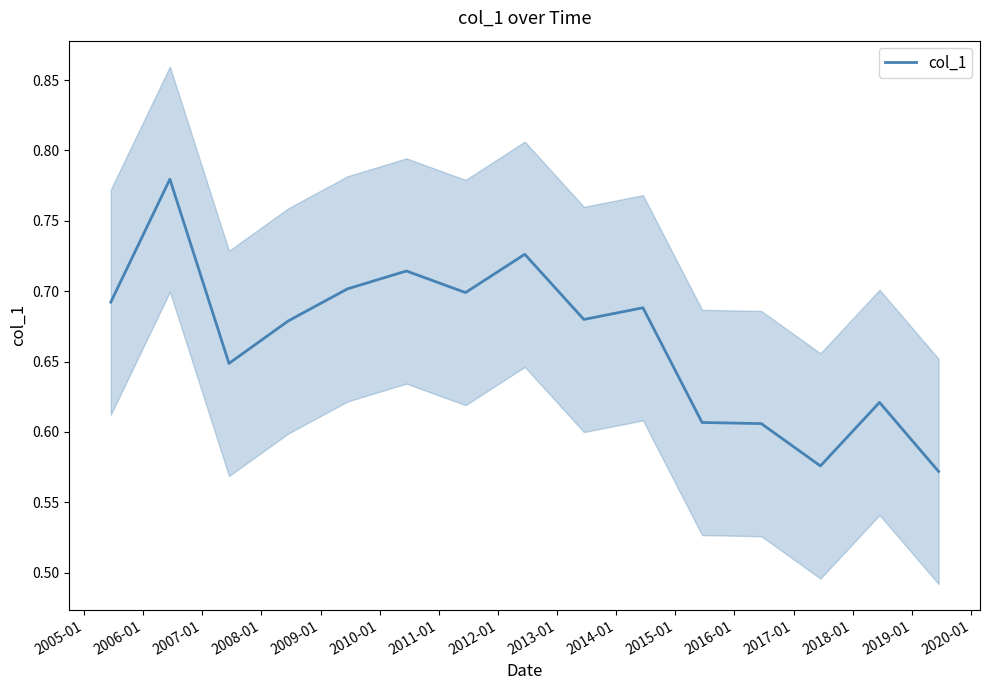

What is the difference between the second highest and minimum values?

0.2